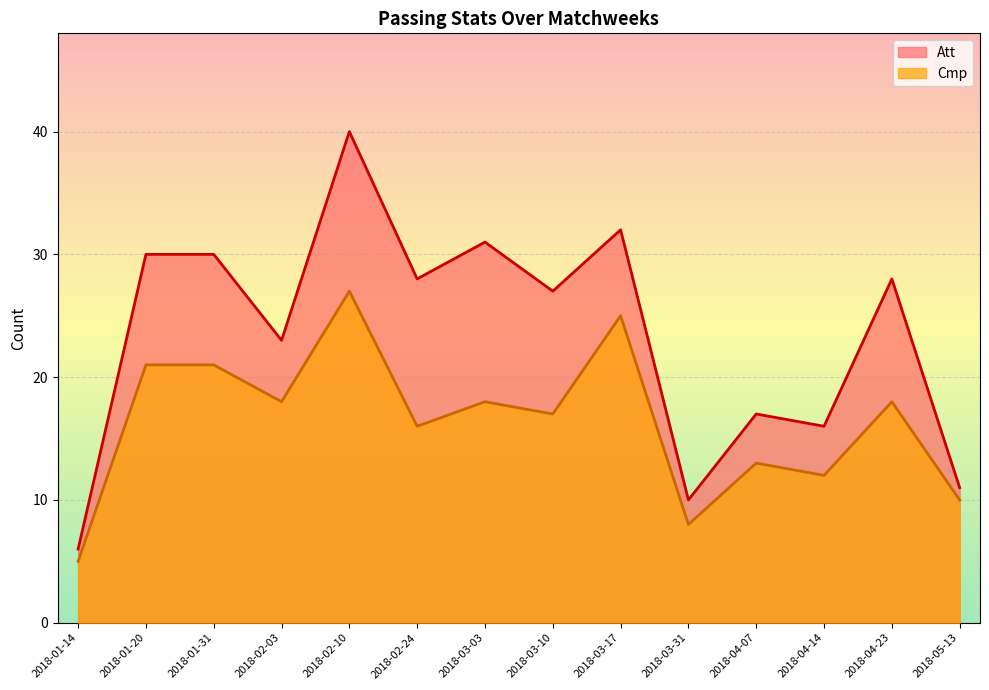

Which series has the largest total across all categories?

Att